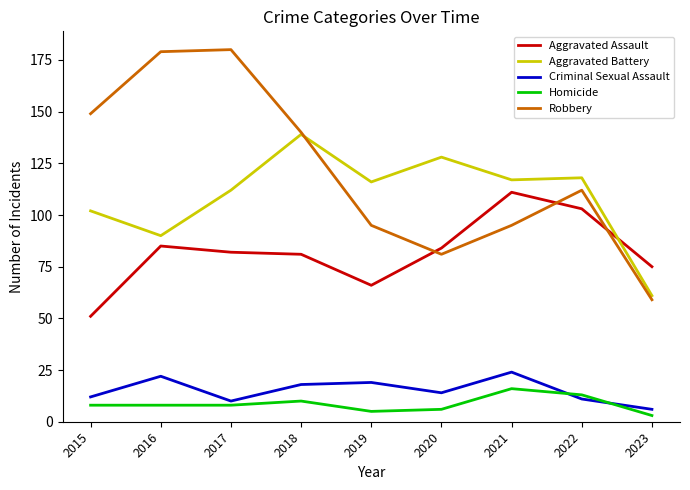

What is the smallest value displayed?

3